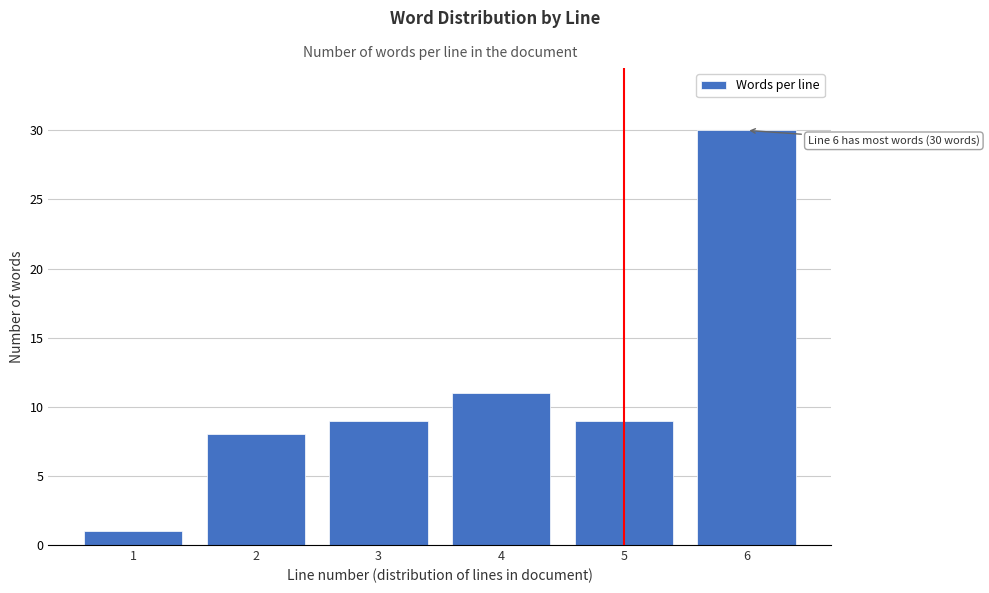

Reading left to right, extract all data points from this chart.

1=1	2=8	3=9	4=11	5=9	6=30